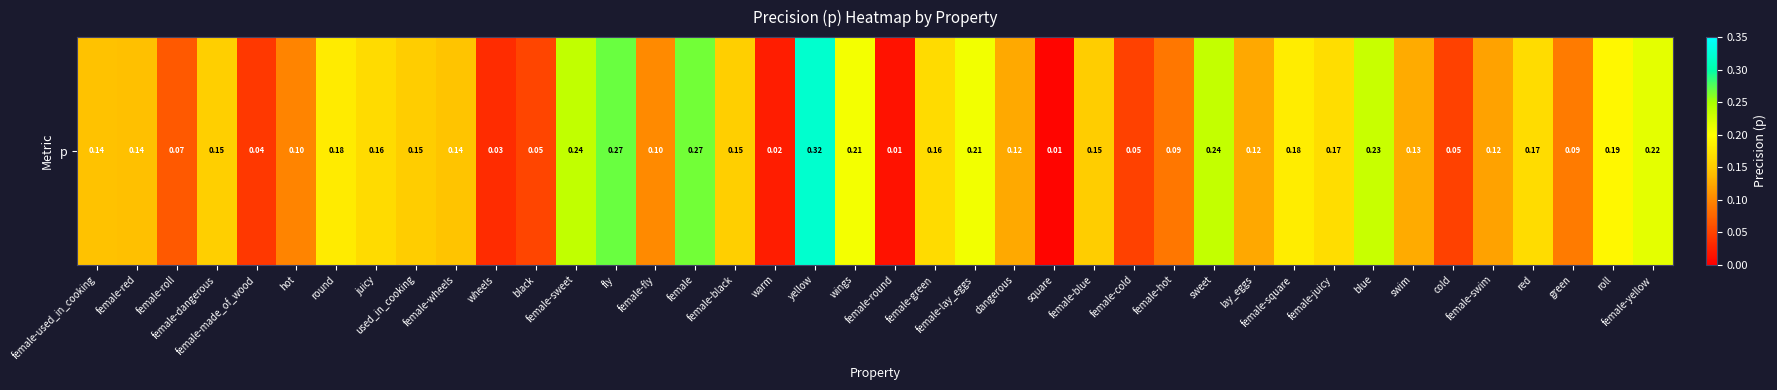

The value at female-hot is 0.1. True or false?

True